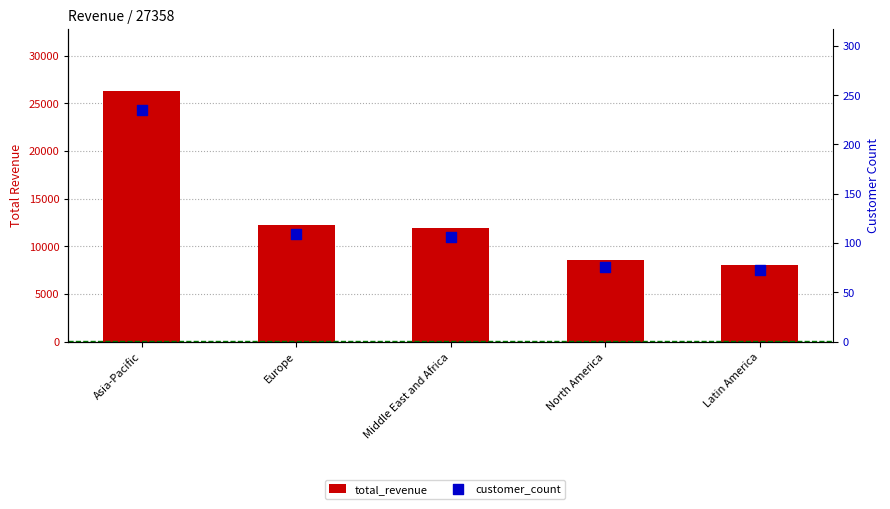

Is the value of customer_count at North America greater than the value of total_revenue at Latin America?

No